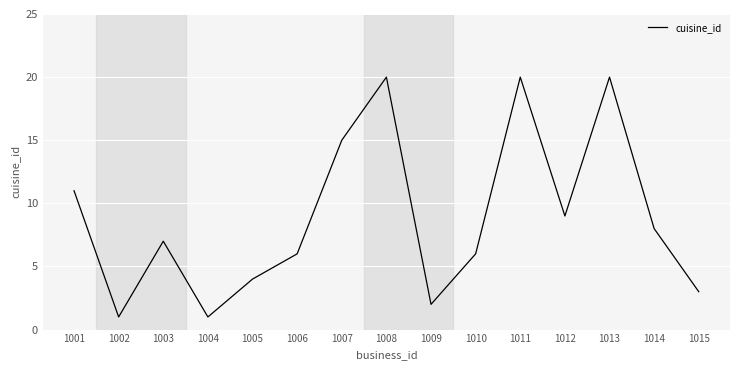

How many interior local peaks (higher than both neighbors) does the data have?

4